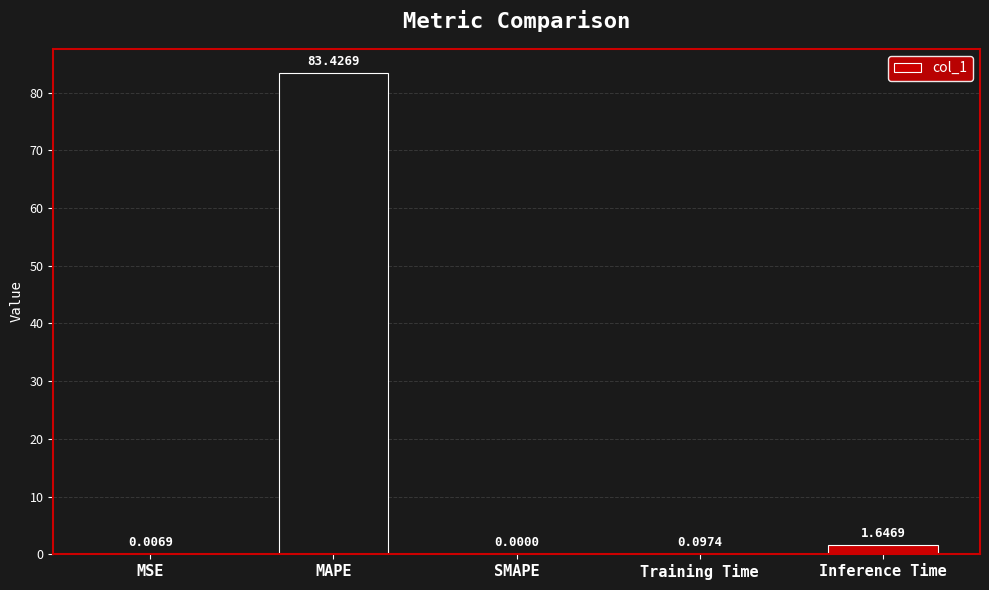

What is the maximum value shown in the chart?

83.4